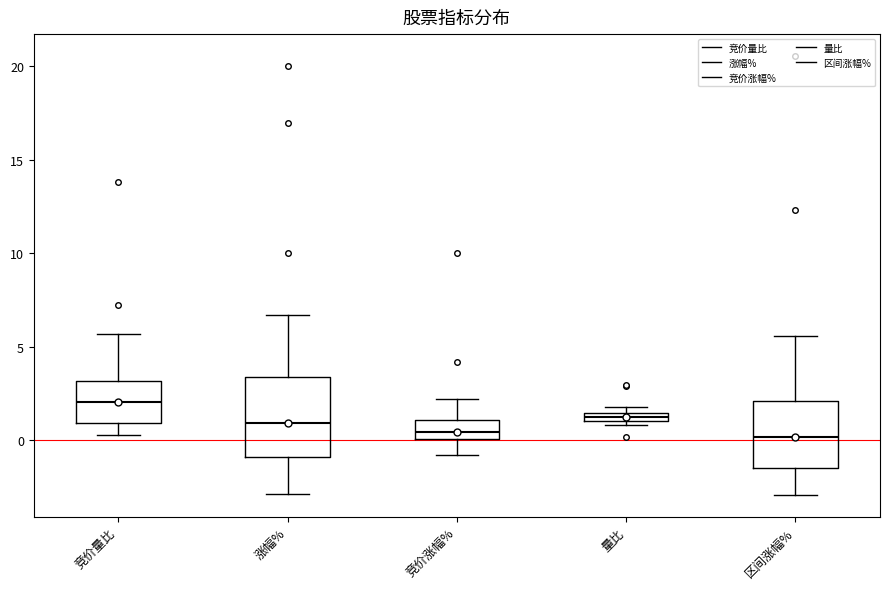

Where does the upper whisker of the box for 区间涨幅% end on the y-axis? The values are not printed on the chart, so give them approximately, as read against the axis.

5.5